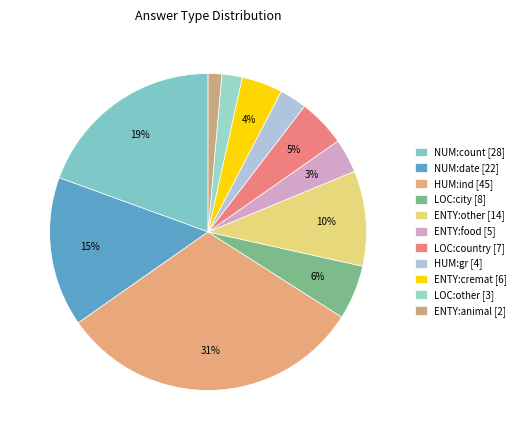

Is it true that LOC:city is 14% of the pie?

False